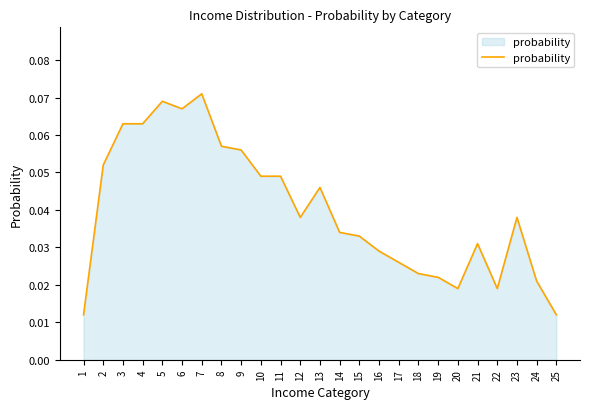

List the labels in order of value, smallest first.

1, 25, 20, 22, 24, 19, 18, 17, 16, 21, 15, 14, 12, 23, 13, 10, 11, 2, 9, 8, 3, 4, 6, 5, 7